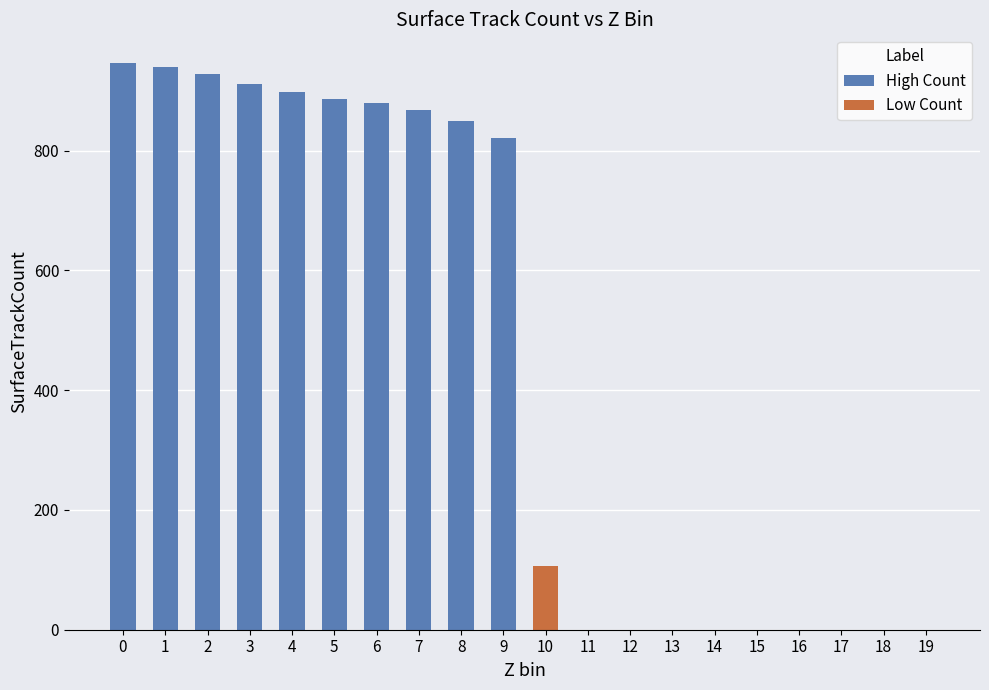

Reading left to right, transcribe all the data shown in this chart.

0=947	1=939	2=928	3=912	4=898	5=886	6=880	7=868	8=849	9=822	10=107	11=0	12=0	13=0	14=0	15=0	16=0	17=0	18=0	19=0